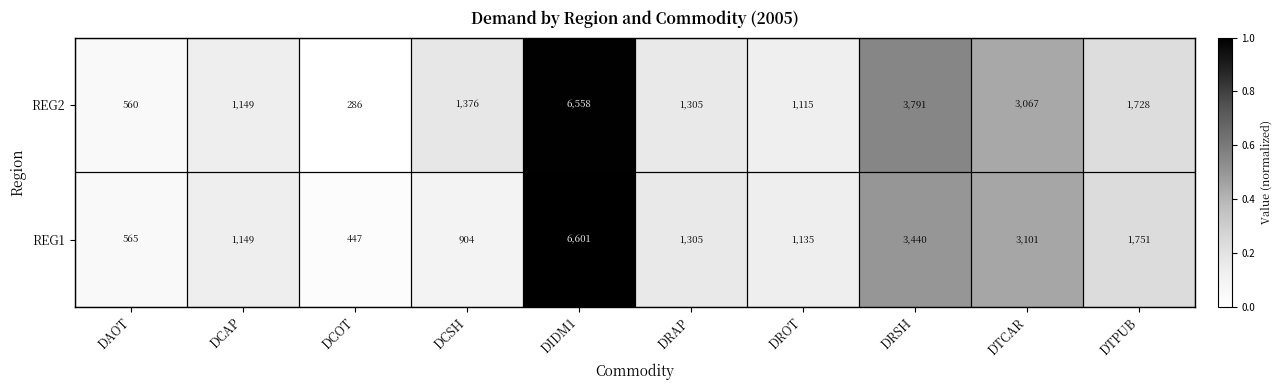

The value of REG1 at DCSH is 1375. True or false?

False